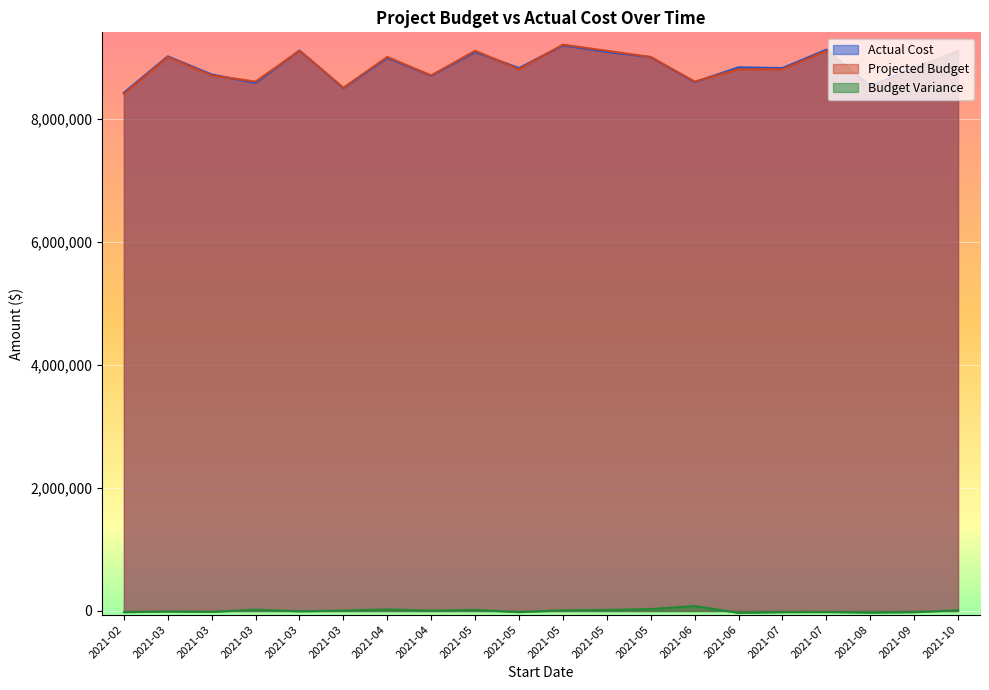

What is the difference between the maximum and second lowest values in the Actual Cost series?

695000